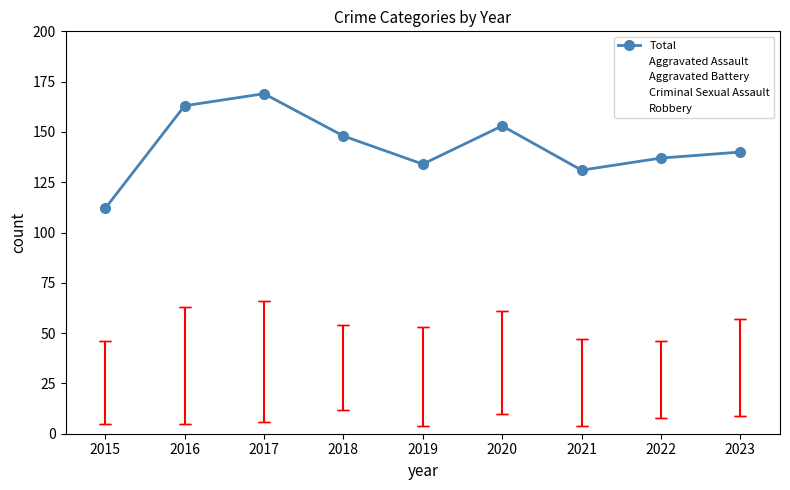

Where does the Total series first go above 140?

2016